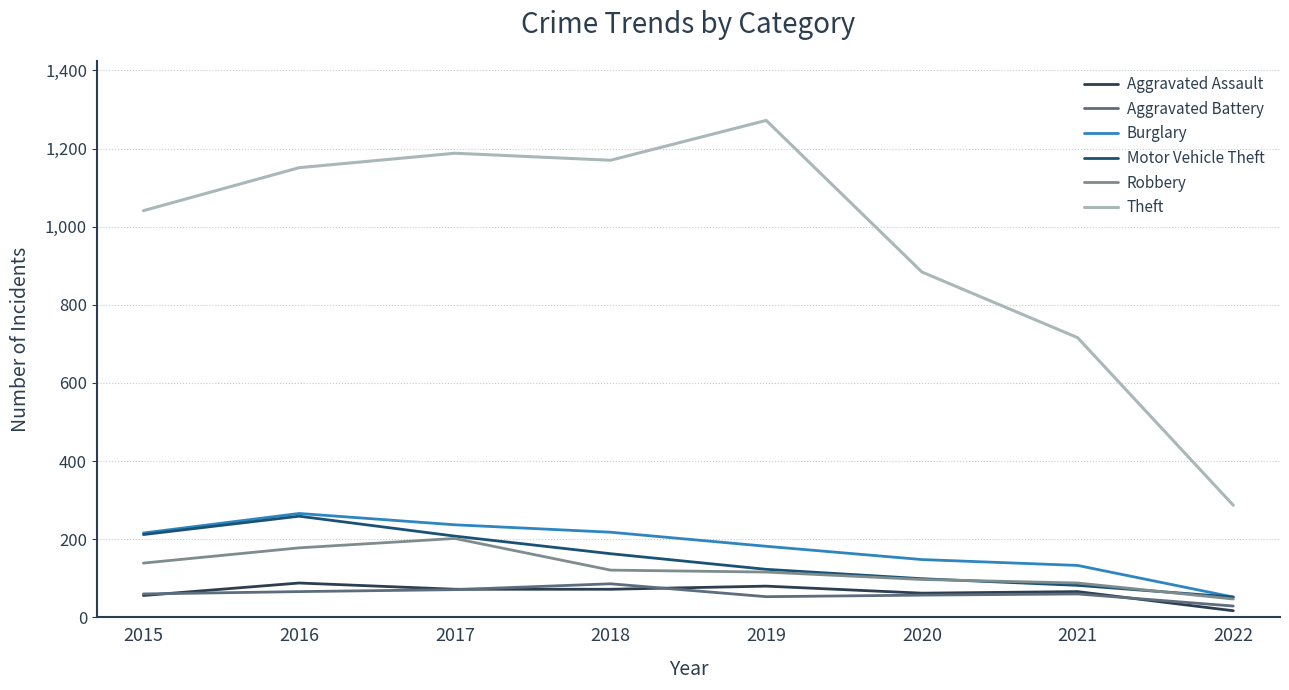

Which series has the largest range (max minus min)?

Theft